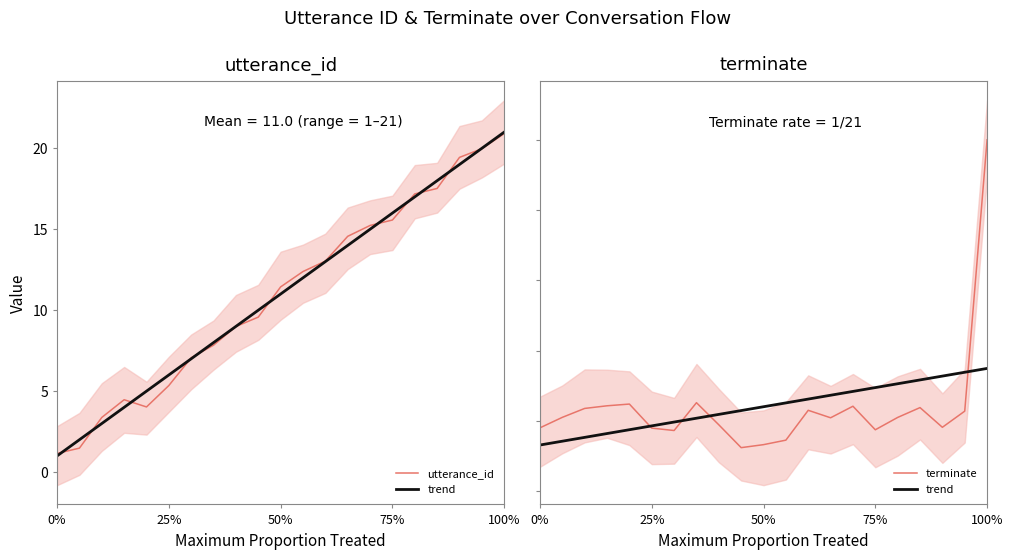

How many values in trend are above zero?

14